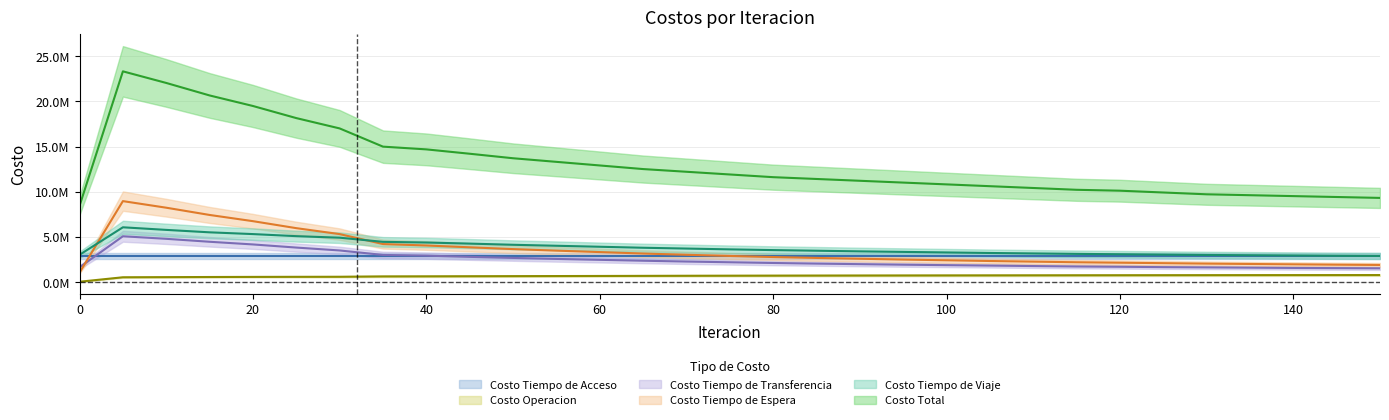

Is it true that Costo Tiempo de Espera equals 5284013.2 at 30?

True